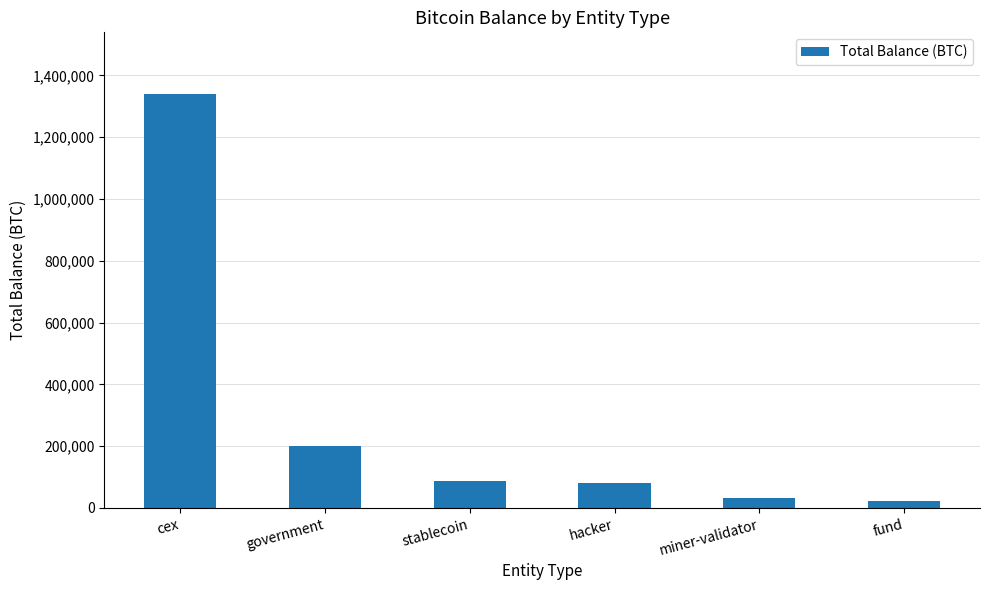

Does the chart contain any negative values?

No